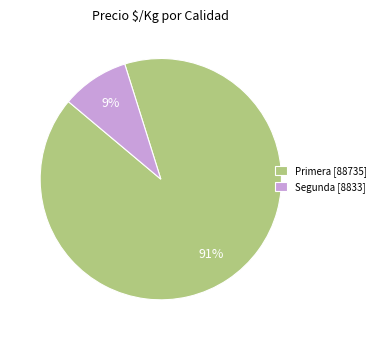

To the nearest percent, what is the average slice percentage?

50%